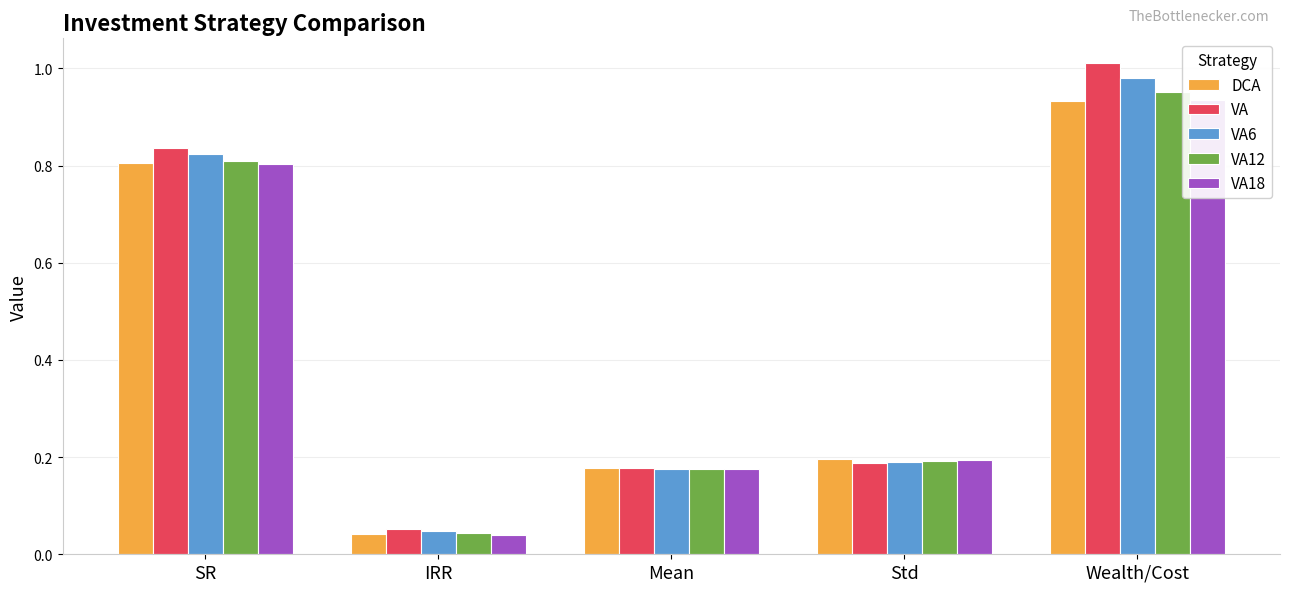

What is the minimum value for VA?

0.1